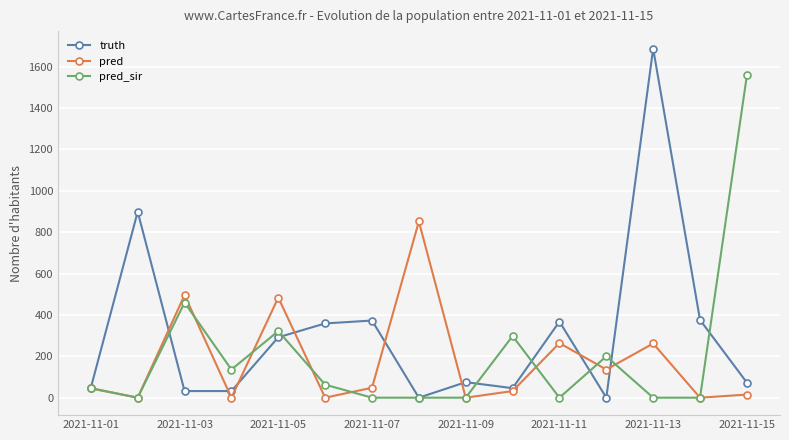

True or false: pred_sir has more than 2 interior local peaks.

True